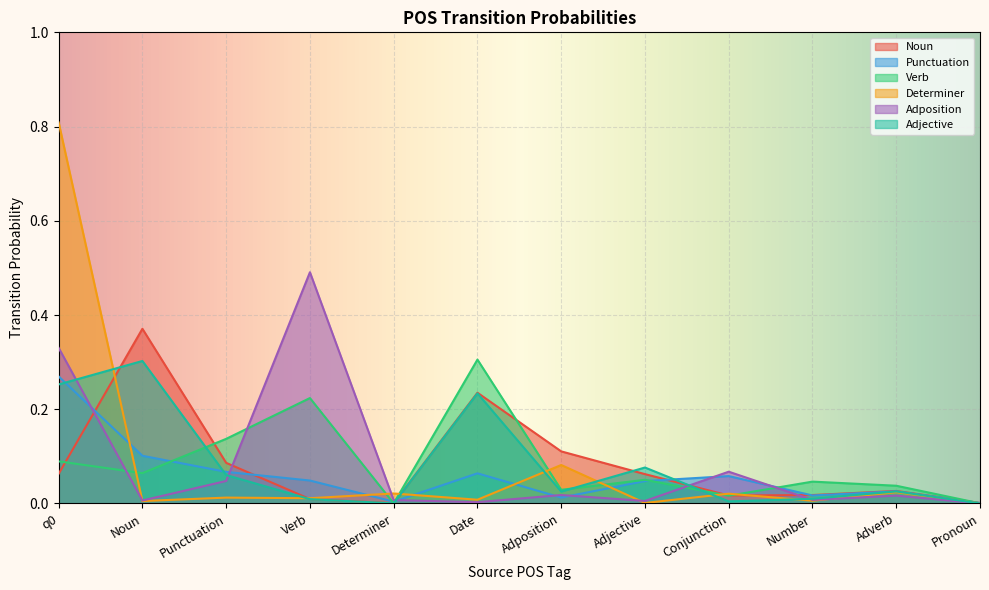

Reading left to right, extract all data points from this chart.

Noun: q0=0.1	Noun=0.4	Punctuation=0.1	Verb=0.0	Determiner=0.0	Date=0.2	Adposition=0.1	Adjective=0.1	Conjunction=0.0	Number=0.0	Adverb=0.0	Pronoun=0.0
Punctuation: q0=0.3	Noun=0.1	Punctuation=0.1	Verb=0.0	Determiner=0.0	Date=0.1	Adposition=0.0	Adjective=0.0	Conjunction=0.1	Number=0.0	Adverb=0.0	Pronoun=0.0
Verb: q0=0.1	Noun=0.1	Punctuation=0.1	Verb=0.2	Determiner=0.0	Date=0.3	Adposition=0.0	Adjective=0.1	Conjunction=0.0	Number=0.0	Adverb=0.0	Pronoun=0.0
Determiner: q0=0.8	Noun=0.0	Punctuation=0.0	Verb=0.0	Determiner=0.0	Date=0.0	Adposition=0.1	Adjective=0.0	Conjunction=0.0	Number=0.0	Adverb=0.0	Pronoun=0.0
Adposition: q0=0.3	Noun=0.0	Punctuation=0.0	Verb=0.5	Determiner=0.0	Date=0.0	Adposition=0.0	Adjective=0.0	Conjunction=0.1	Number=0.0	Adverb=0.0	Pronoun=0.0
Adjective: q0=0.3	Noun=0.3	Punctuation=0.1	Verb=0.0	Determiner=0.0	Date=0.2	Adposition=0.0	Adjective=0.1	Conjunction=0.0	Number=0.0	Adverb=0.0	Pronoun=0.0